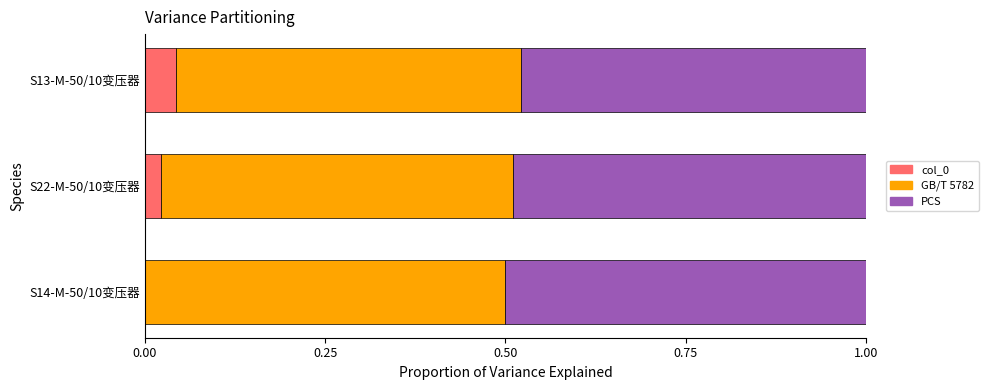

At which label does col_0 reach its peak?

S13-M-50/10变压器